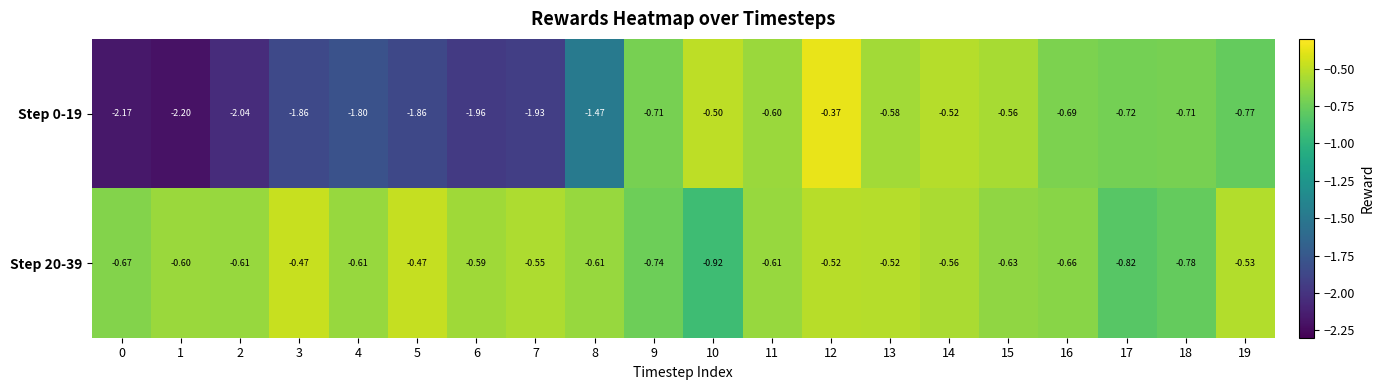

Count the number of data series in this chart.

2